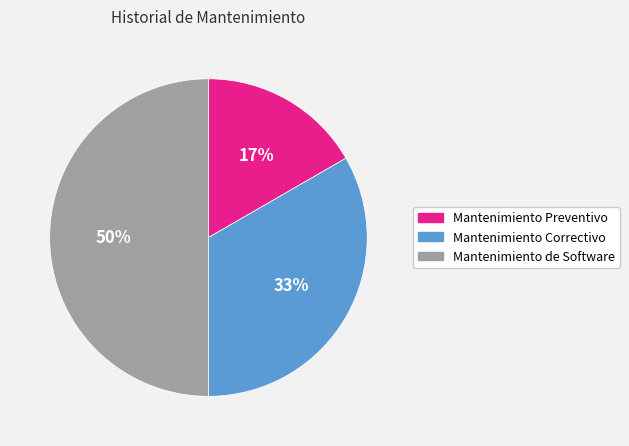

Is it true that Mantenimiento Preventivo is 17% of the pie?

True